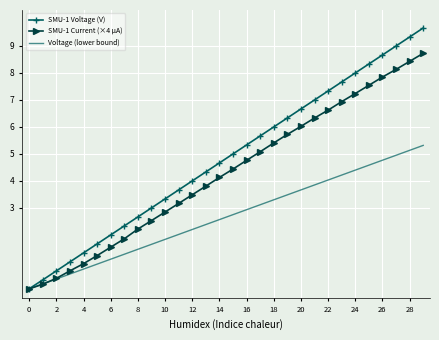

What are all the series names shown in the legend?

SMU-1 Voltage (V), SMU-1 Current (×4 µA), Voltage (lower bound)